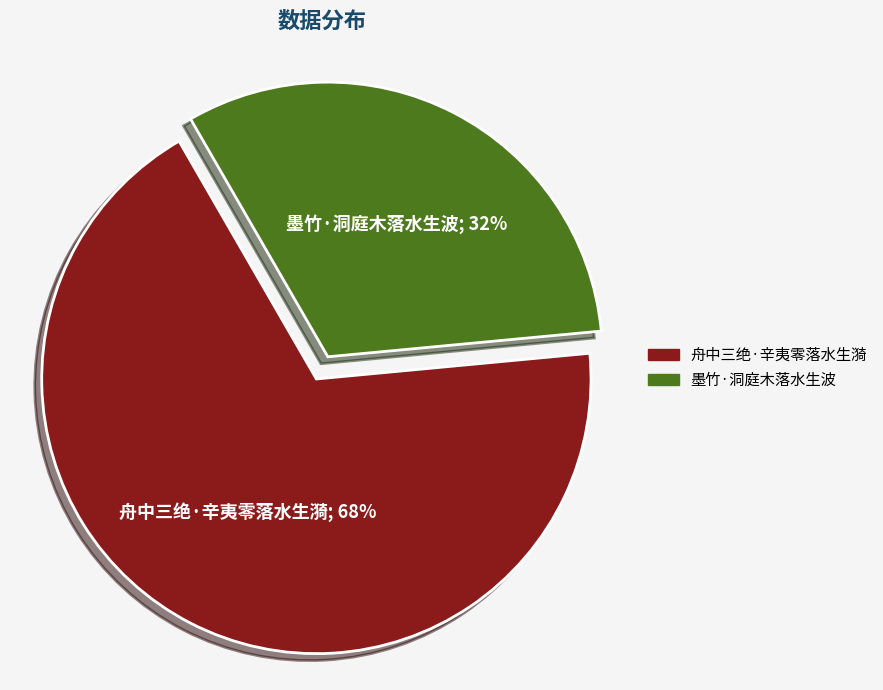

Does 舟中三绝·辛夷零落水生漪 account for over 50% of the chart?

Yes